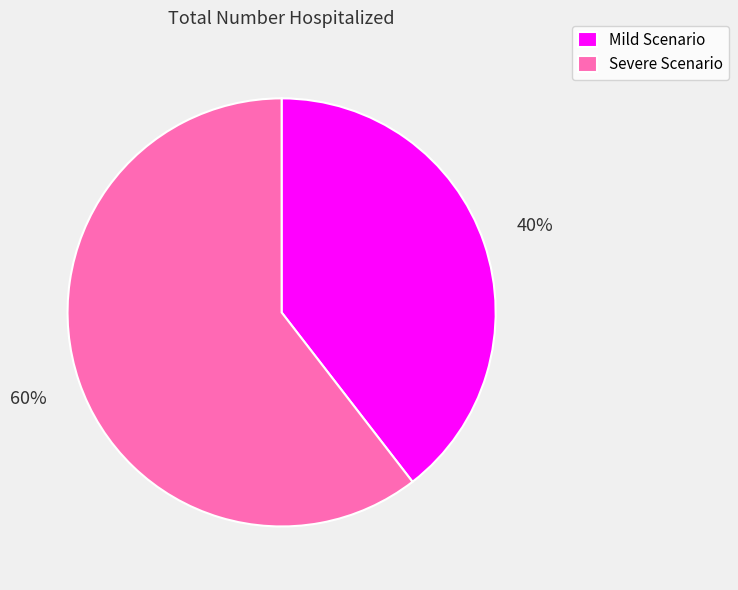

Combined, do Mild Scenario and Severe Scenario account for over 50%?

Yes